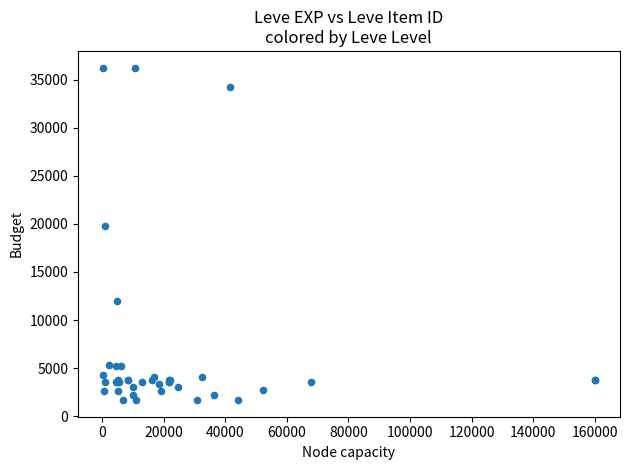

What Y value in the scatter plot is closest to 18967?

19744